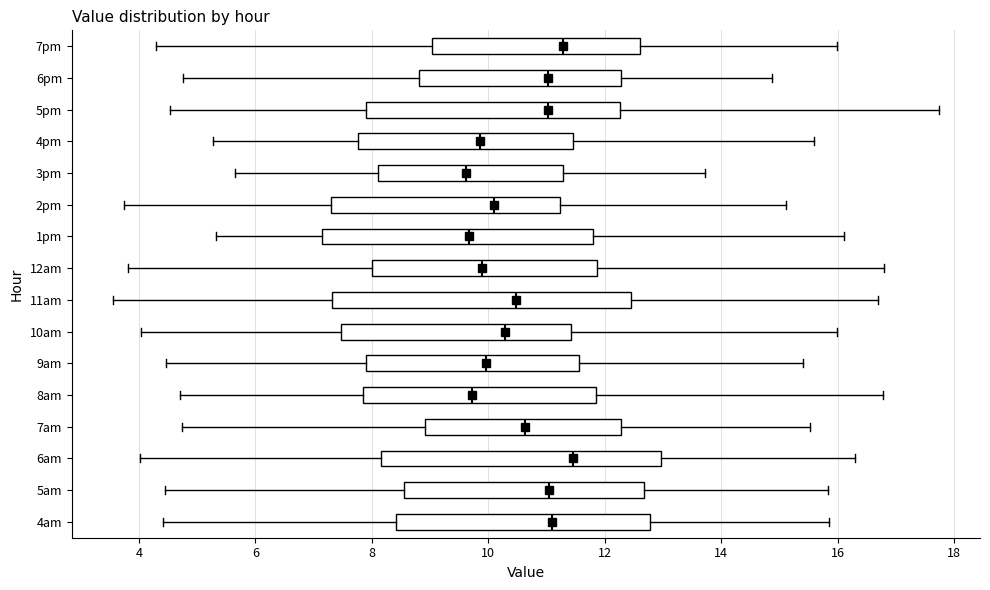

Which box is the widest, from its left edge to its right edge?

11am